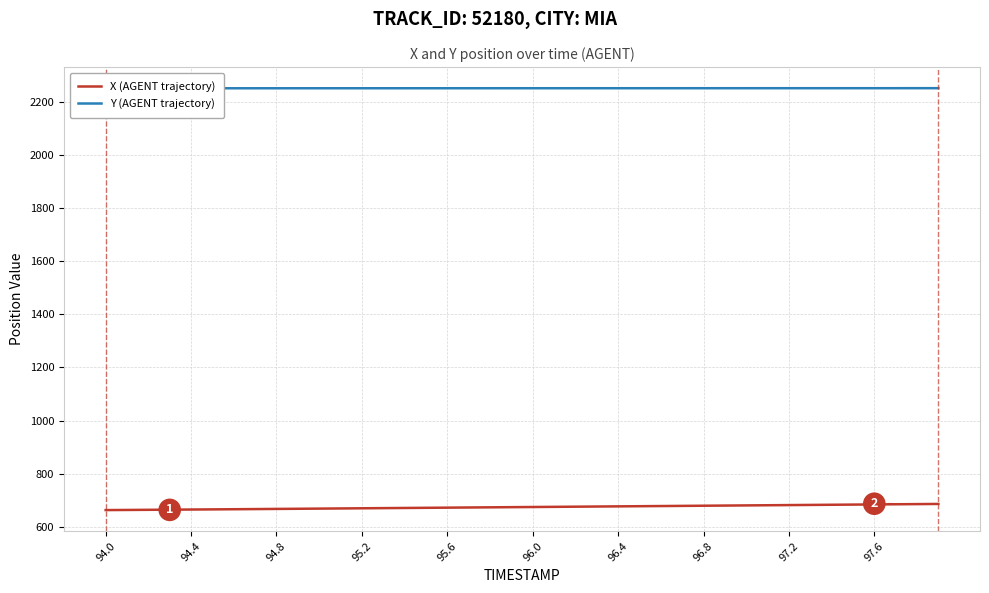

True or false: Y (AGENT trajectory) and X (AGENT trajectory) cross at least once.

False